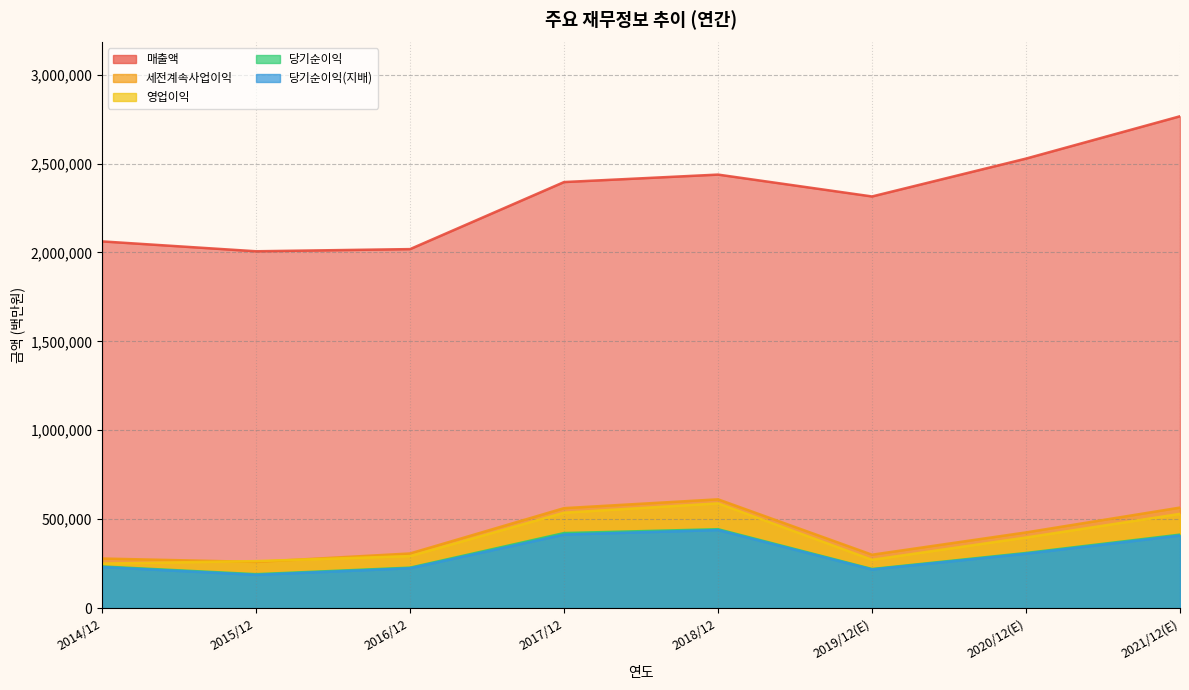

What is the difference between the highest and lowest values at 2019/12(E)?

2097699